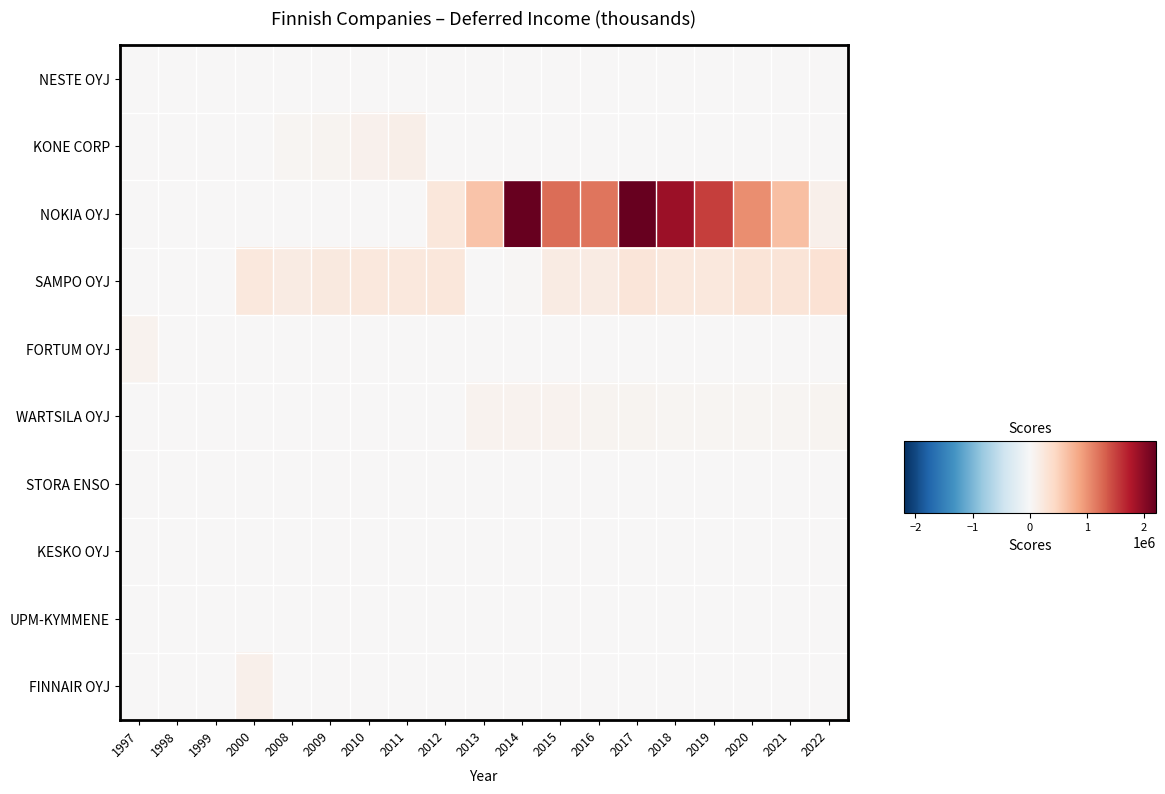

Which series has the largest range (max minus min)?

NOKIA OYJ